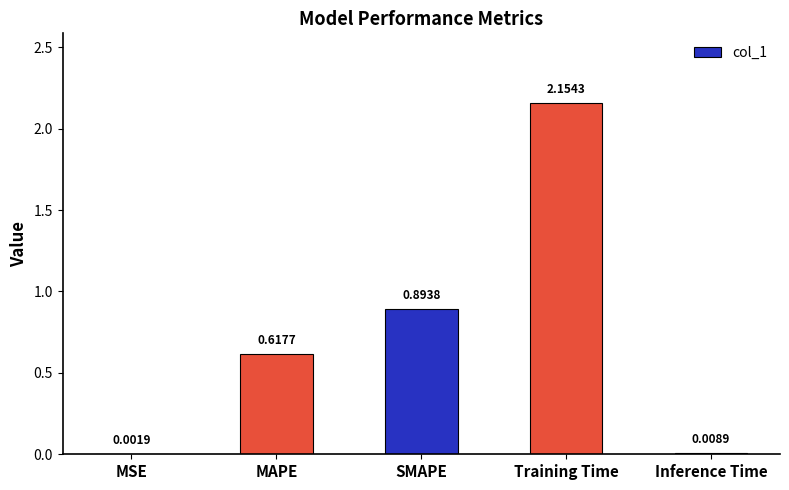

What is the change in value from SMAPE to Inference Time?

-0.9